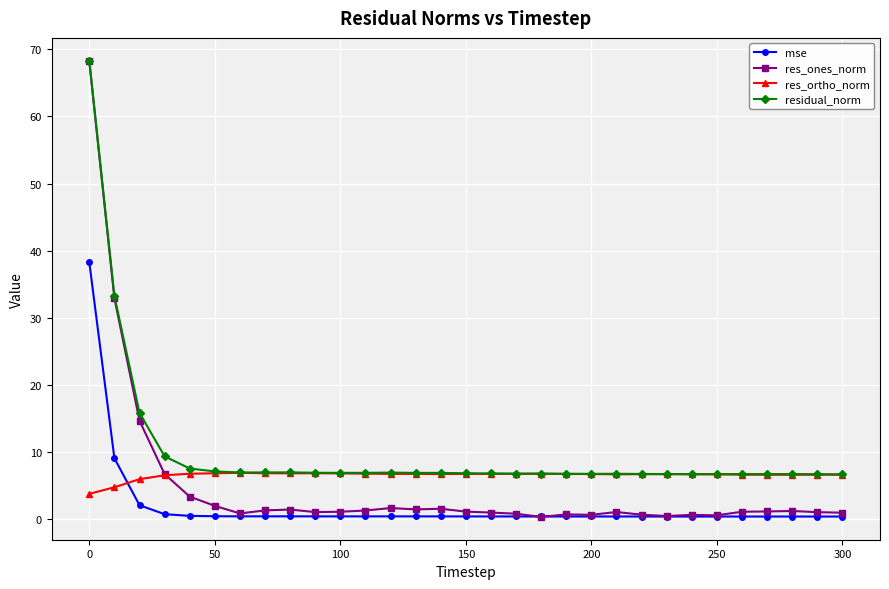

How many distinct data groups are displayed?

4